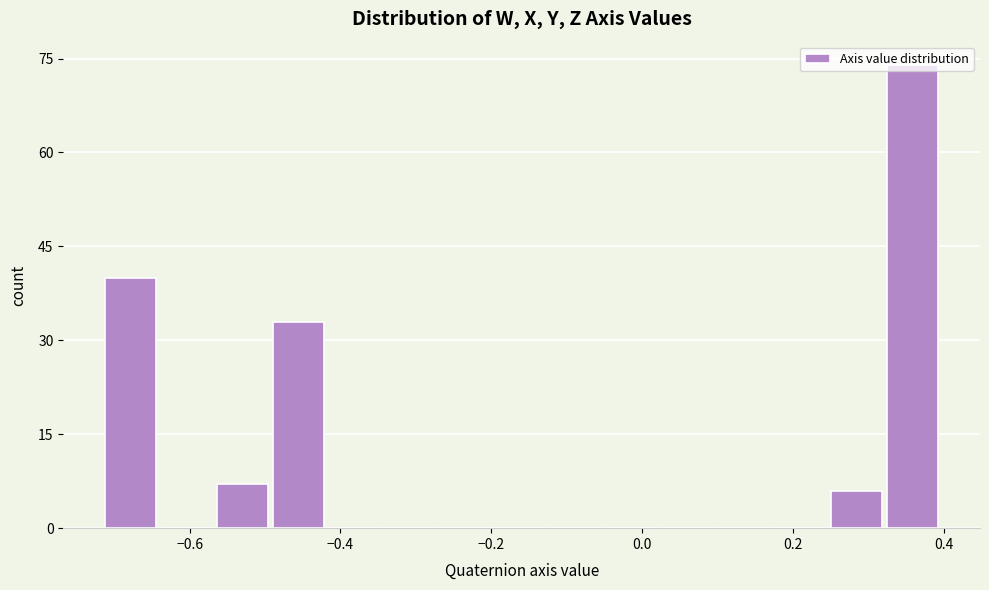

Around what value on the x-axis is the tallest bar? Give the approximate position of its centre, as read against the axis.

0.36